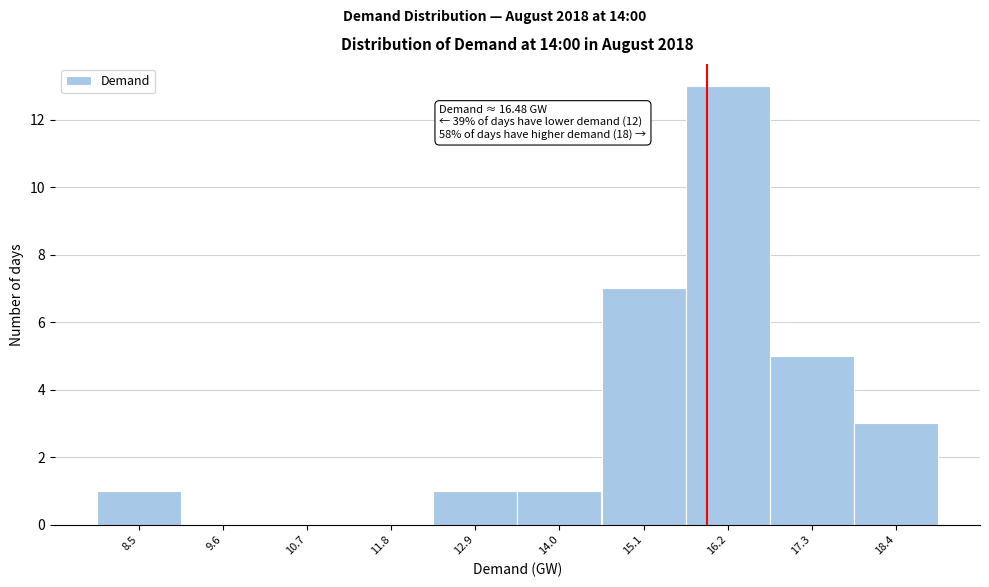

Reading left to right, what are all the values shown in this chart?

8.5=1	9.6=0	10.7=0	11.8=0	12.9=1	14.0=1	15.1=7	16.2=13	17.3=5	18.4=3